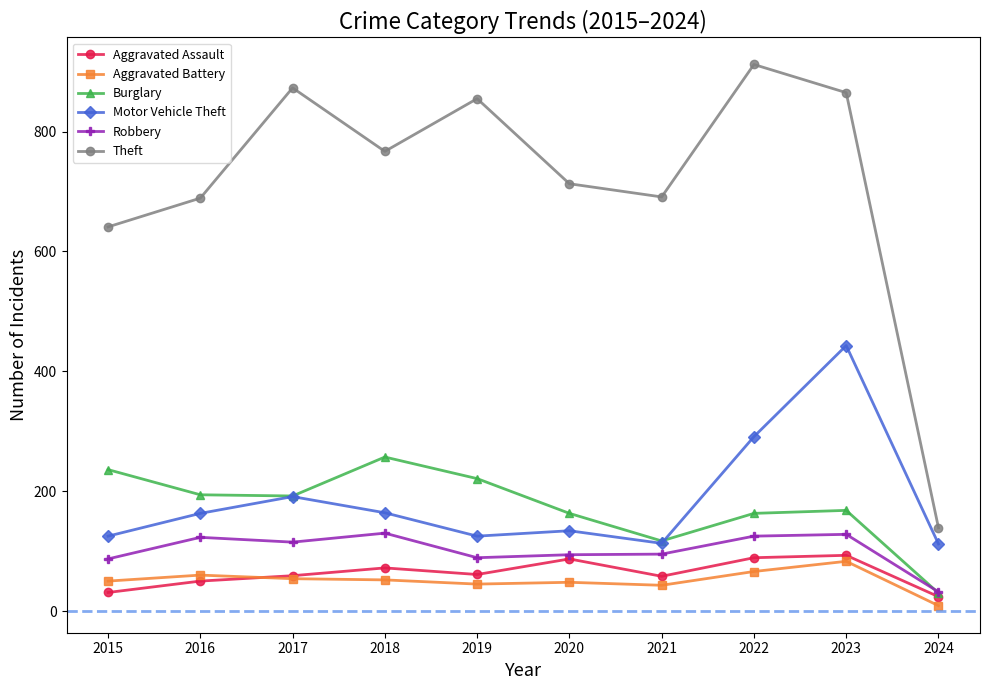

The Theft series shows 1039 at 2016. True or false?

False